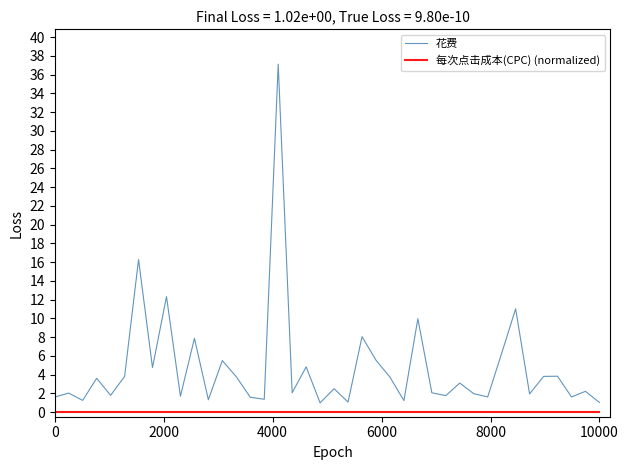

True or false: 花费 and 每次点击成本(CPC) (normalized) cross at least once.

False